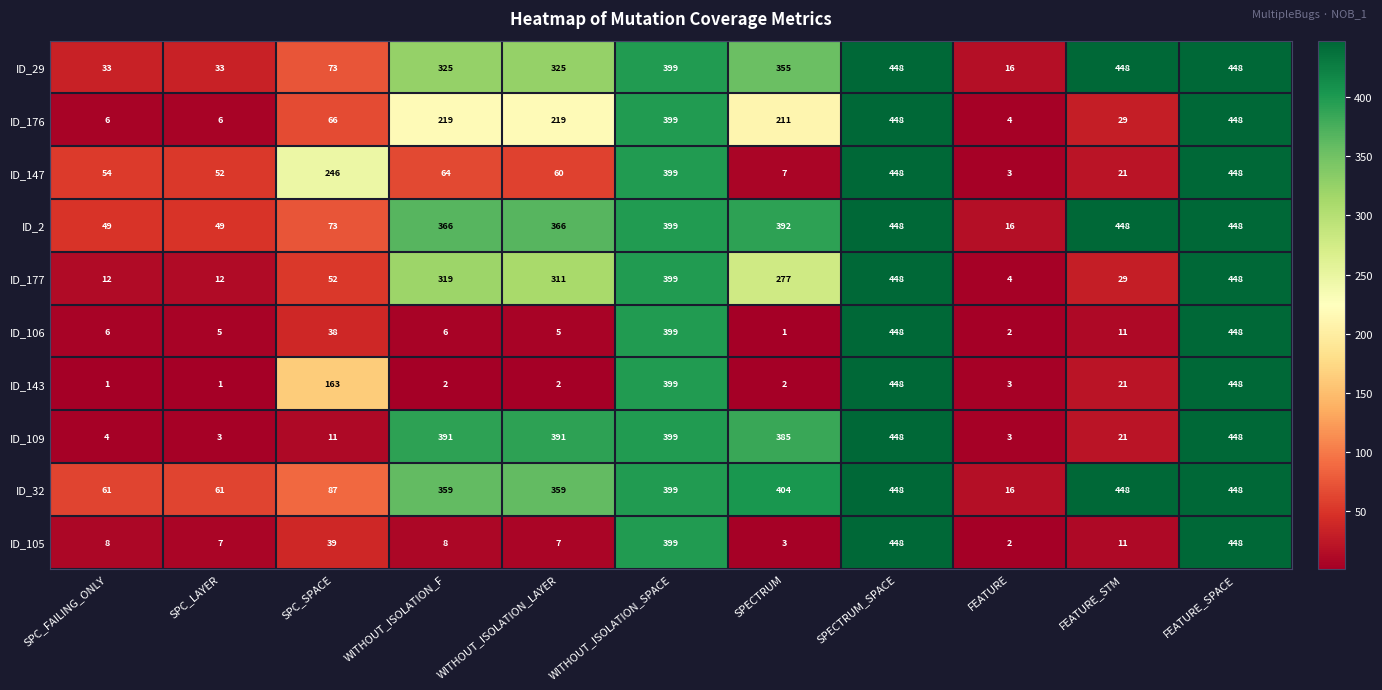

What is the difference between the highest and lowest values at SPECTRUM?

403